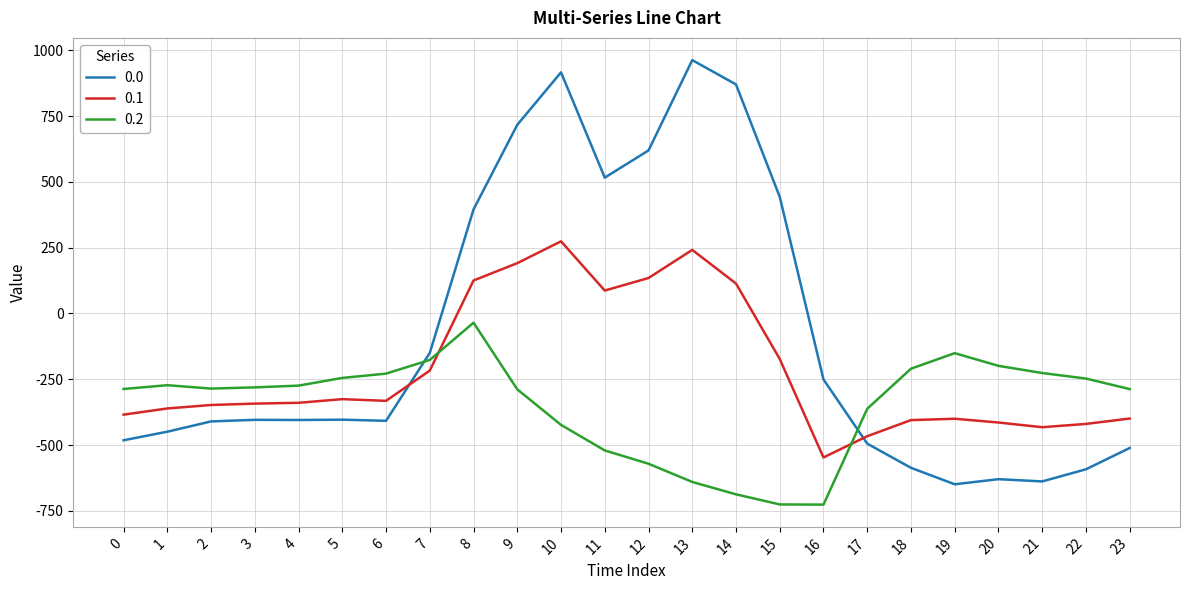

At which category is the sum across all series the highest?

10